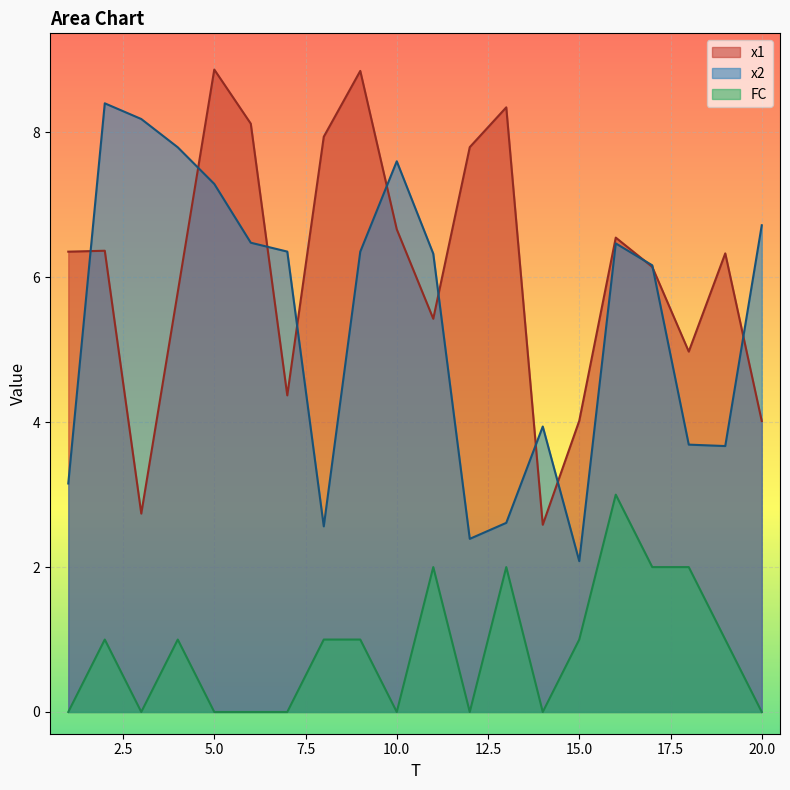

At 8, list the series in order from largest to smallest.

x1, x2, FC